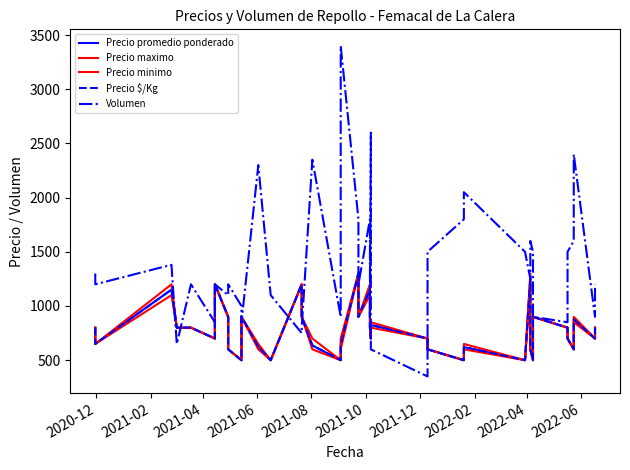

Reading left to right, what are all the values shown in this chart?

Precio promedio ponderado: 800	650	1151	800	800	800	700	1200	900	600	500	900	624	500	1200	900	636	500	647	1300	900	1153	800	700	825	700	600	500	621	500	1248	600	500	900	800	700	600	875	700	800
Precio maximo: 800	650	1200	800	800	800	700	1200	900	600	500	900	650	500	1200	900	700	500	700	1300	900	1200	800	700	850	700	600	500	650	500	1300	600	500	900	800	700	600	900	700	800
Precio minimo: 800	650	1100	800	800	800	700	1200	900	600	500	900	600	500	1200	900	600	500	600	1300	900	1100	800	700	800	700	600	500	600	500	1200	600	500	900	800	700	600	850	700	800
Precio $/Kg: 800	650	1151	800	800	800	700	1200	900	600	500	900	624	500	1200	900	636	500	647	1300	900	1153	800	700	825	700	600	500	621	500	1248	600	500	900	800	700	600	875	700	800
Volumen: 1300	1200	1380	650	1200	1200	850	1200	1100	1200	1000	850	2300	1100	750	800	2350	900	3400	1800	1200	1800	900	2600	600	350	1500	1800	2050	1500	1250	1600	1500	900	850	1500	1600	2400	900	1200